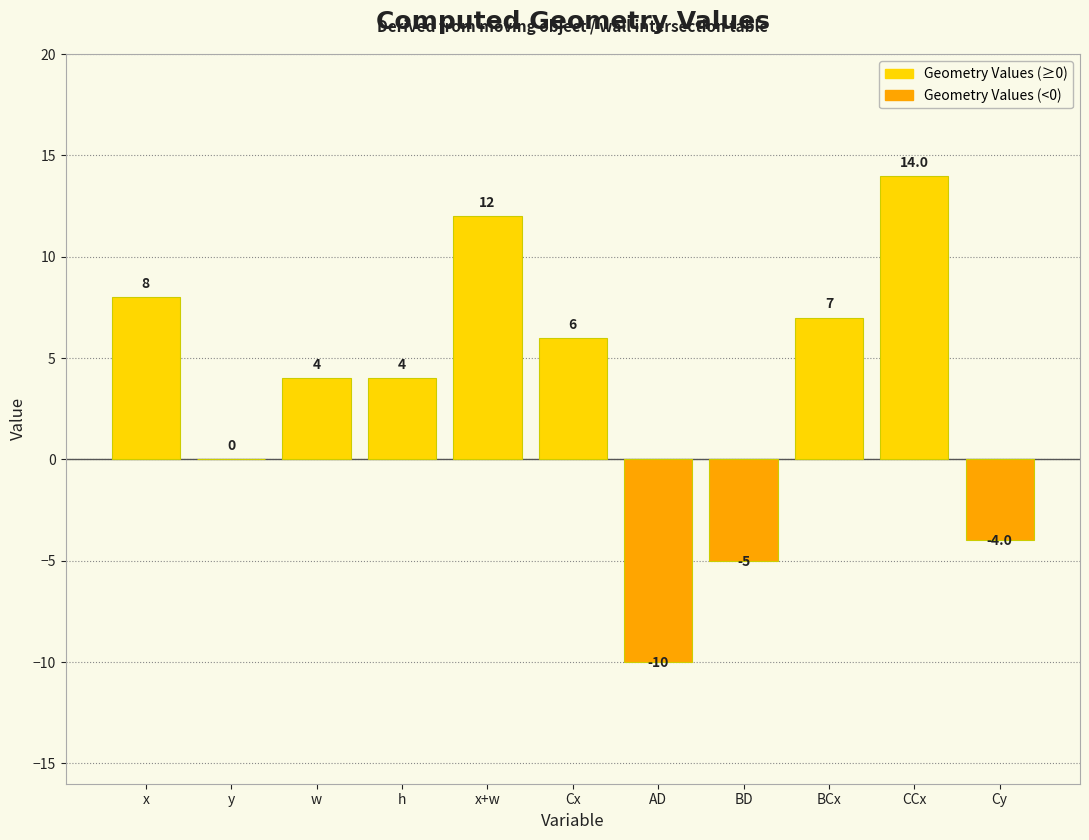

What is the average value?

3